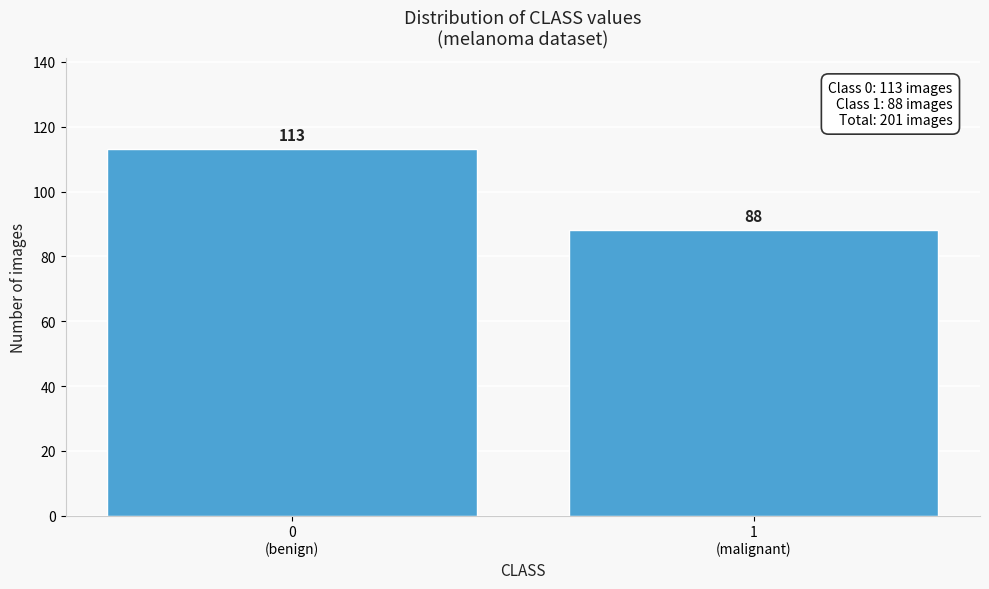

Reading left to right, list all the values displayed in this chart.

113	88